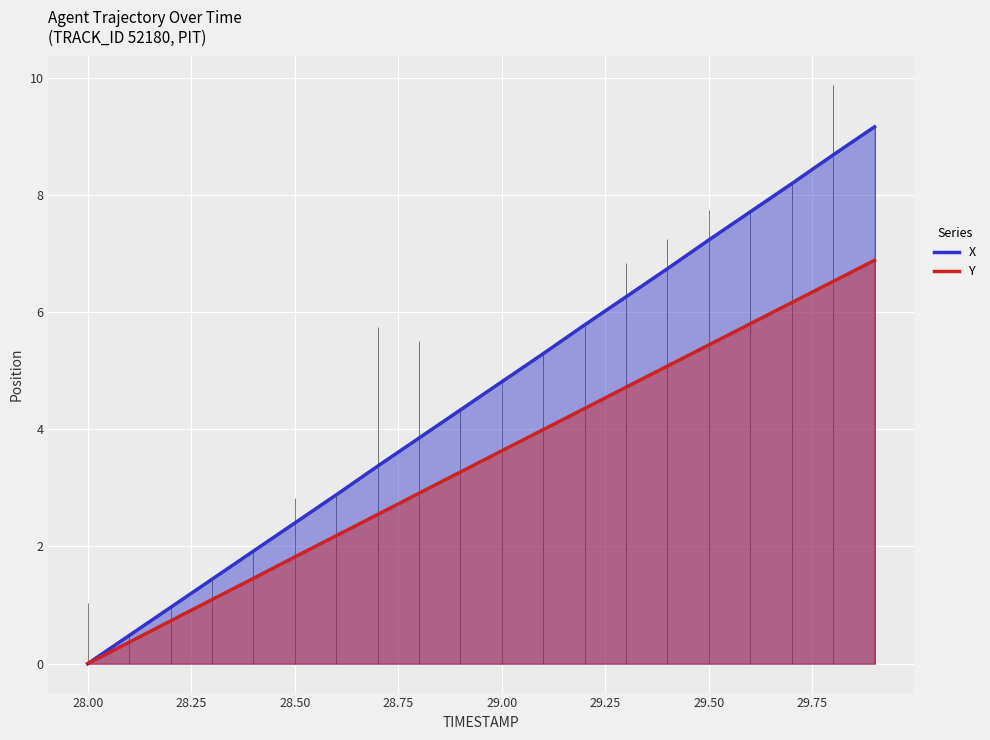

How many data points does each series have?

20